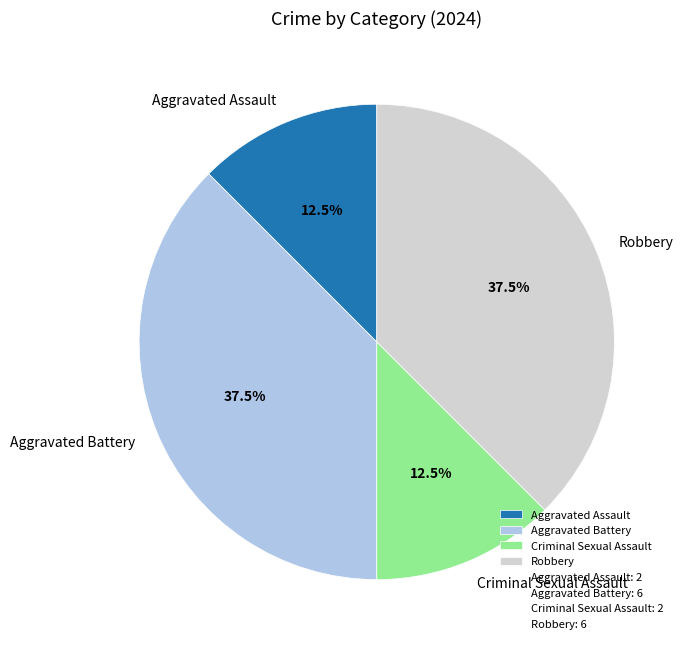

What is the ratio of the value at Criminal Sexual Assault to the value at Aggravated Assault?

1.0